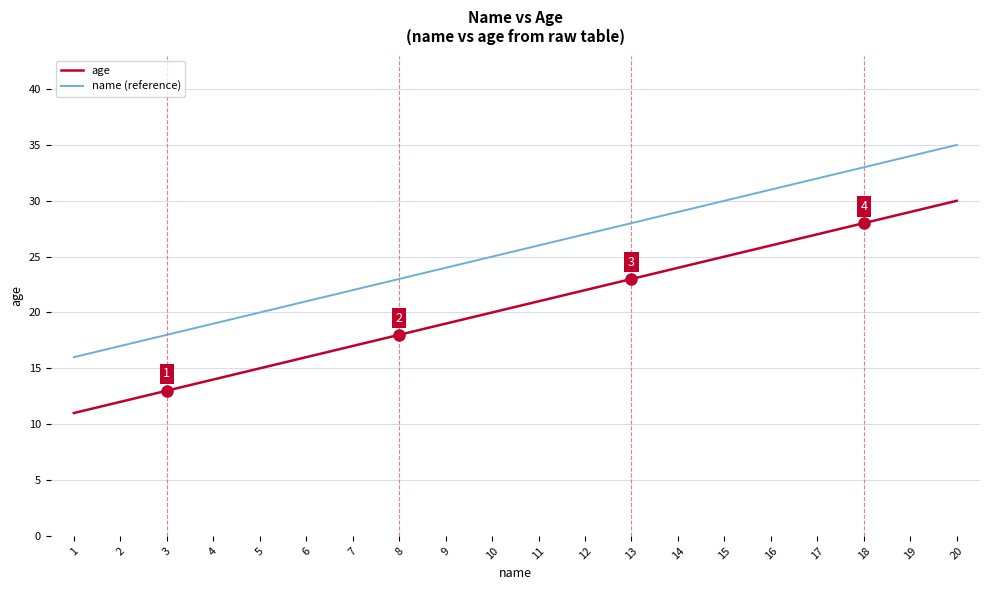

At which category is the sum across all series the highest?

20